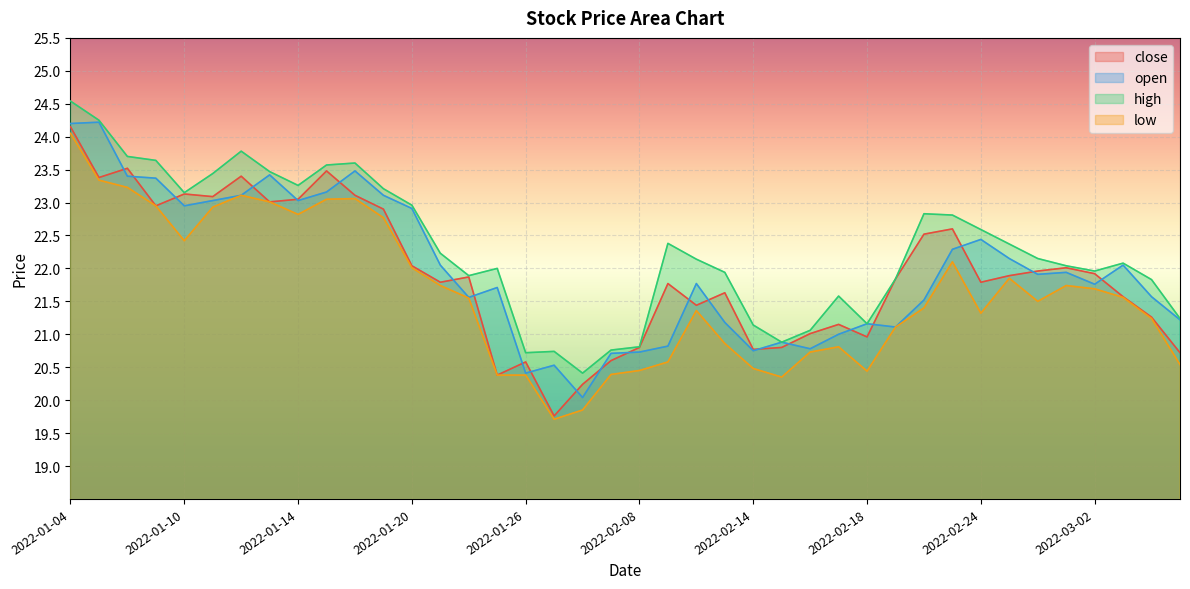

Between 2022-01-07 and 2022-01-24, which series saw the biggest shift?

open